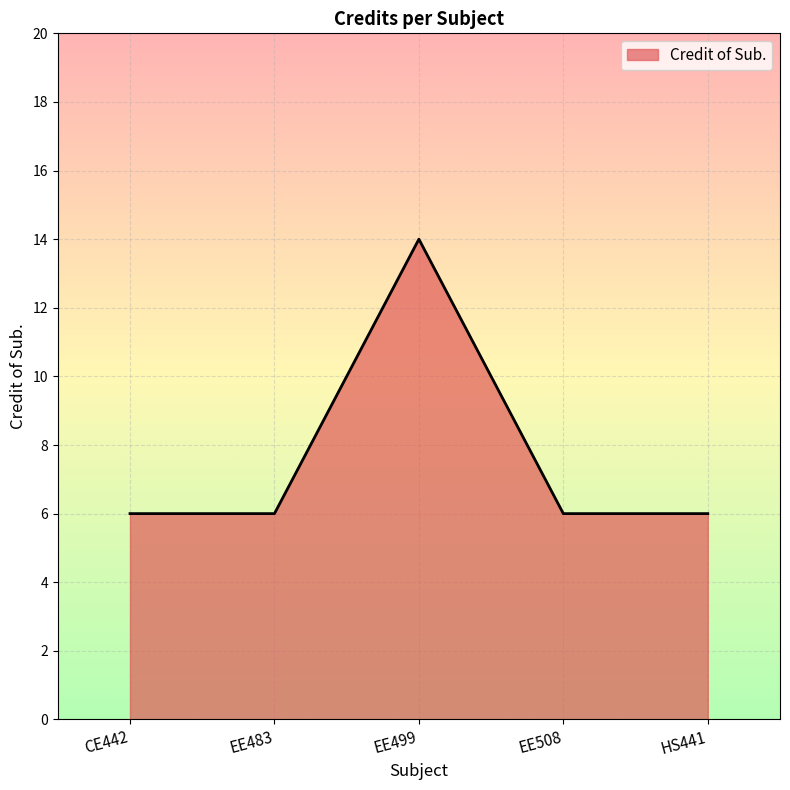

Reading left to right, extract all data points from this chart.

CE442=6	EE483=6	EE499=14	EE508=6	HS441=6